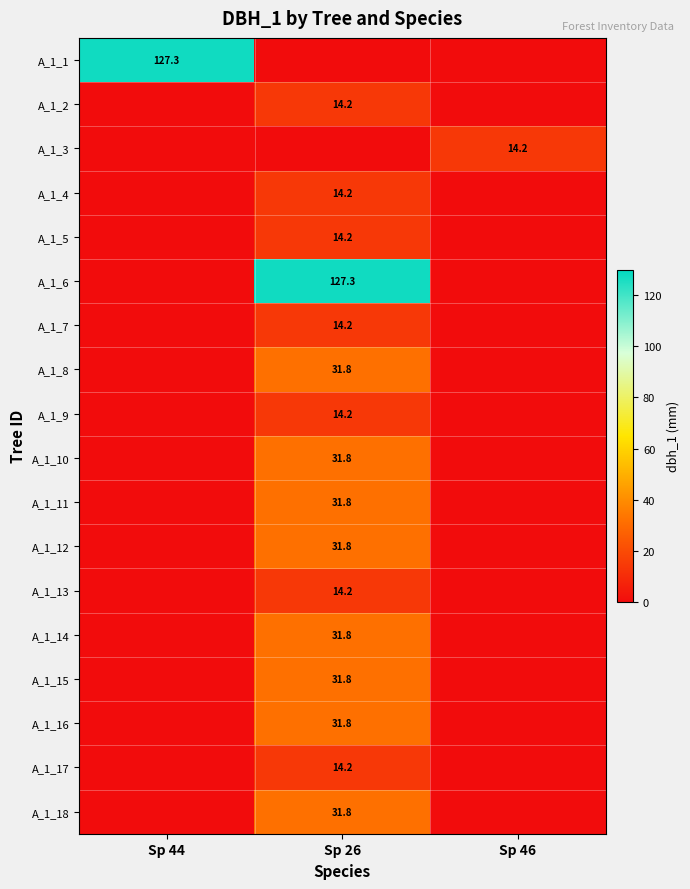

The A_1_17 series shows 22.2 at Sp 26. True or false?

False